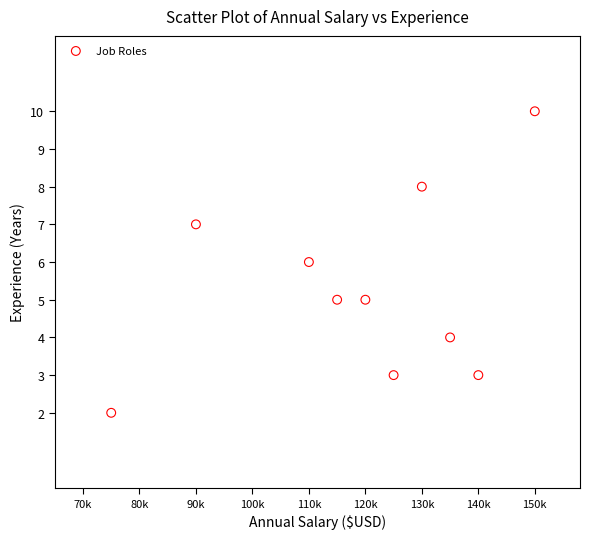

What is the average Y value?

5